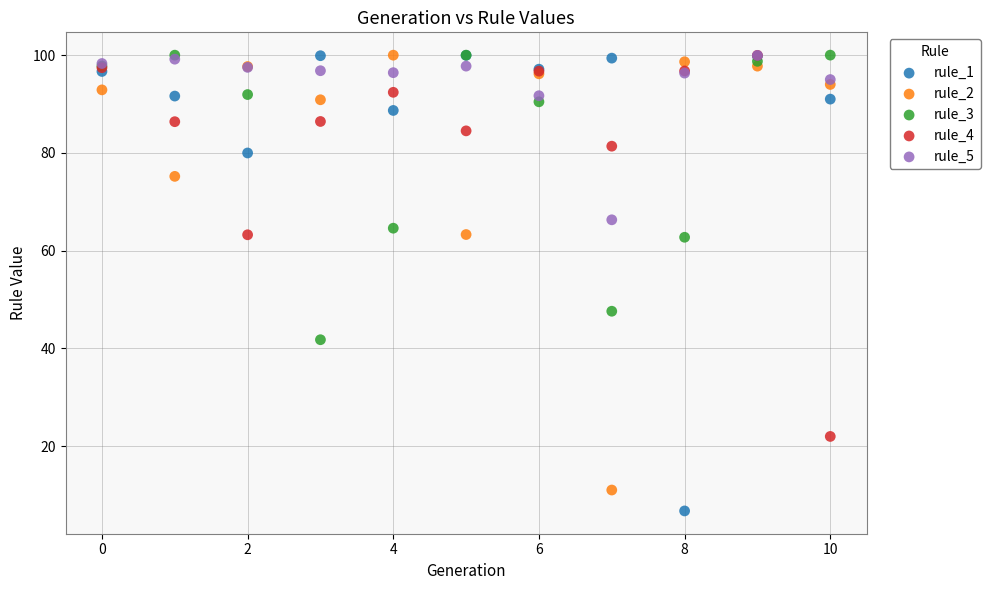

In the rule_1 series, what Y value is closest to 53?

80.0